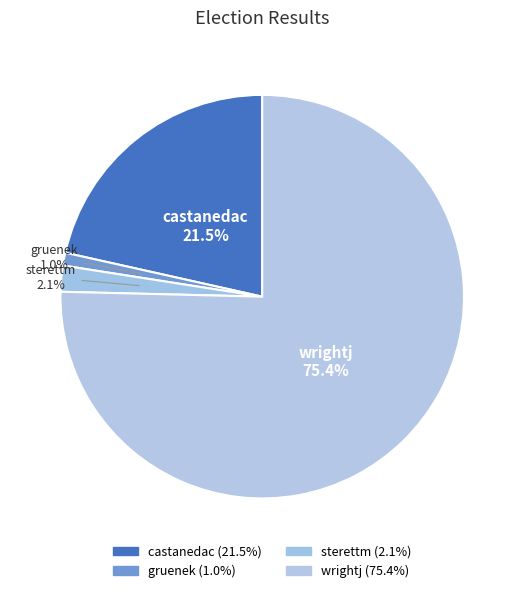

Does wrightj represent more than half of the total?

Yes